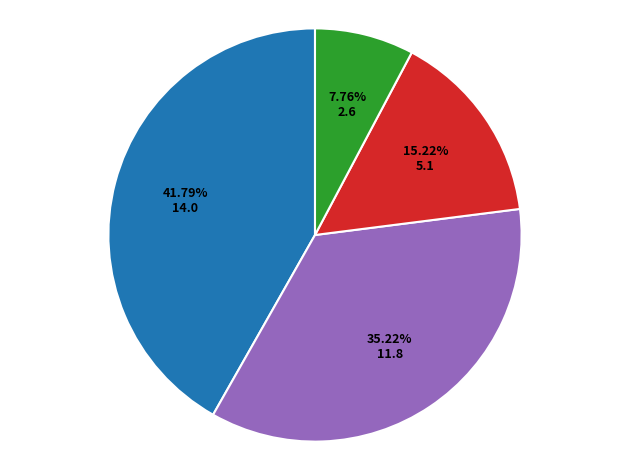

Count the number of slices in the pie.

4